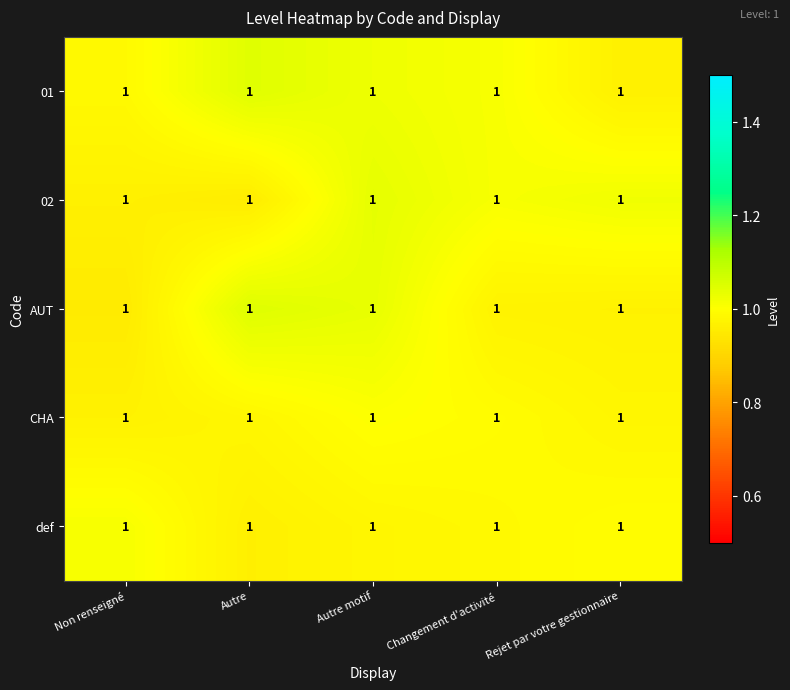

Reading left to right, extract all data points from this chart.

01: Non renseigné=1.0	Autre=1.0	Autre motif=1.0	Changement d'activité=1.0	Rejet par votre gestionnaire=1.0
02: Non renseigné=1.0	Autre=1.0	Autre motif=1.0	Changement d'activité=1.0	Rejet par votre gestionnaire=1.0
AUT: Non renseigné=1.0	Autre=1.0	Autre motif=1.0	Changement d'activité=1.0	Rejet par votre gestionnaire=1.0
CHA: Non renseigné=1.0	Autre=1.0	Autre motif=1.0	Changement d'activité=1.0	Rejet par votre gestionnaire=1.0
def: Non renseigné=1.0	Autre=1.0	Autre motif=1.0	Changement d'activité=1.0	Rejet par votre gestionnaire=1.0